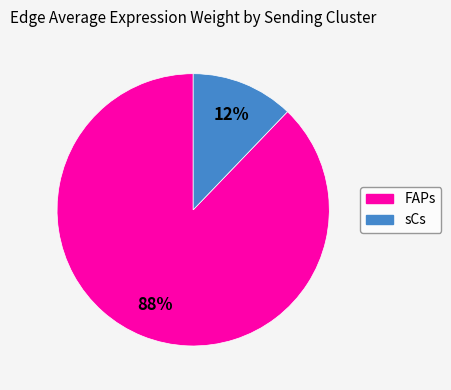

Is there any slice that represents more than half of the pie?

Yes